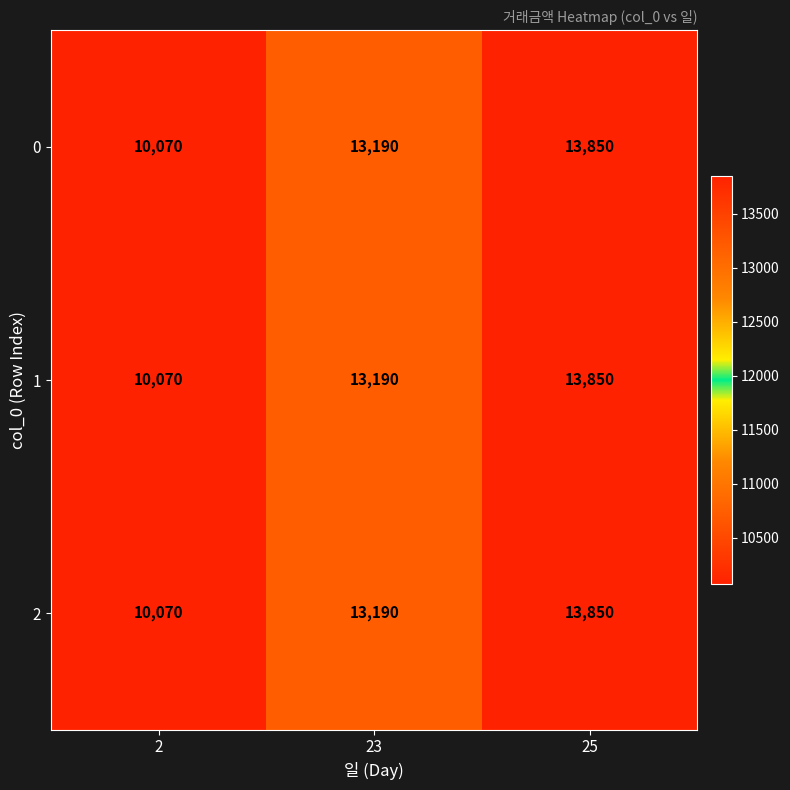

What is the average value of the 1 series?

12370